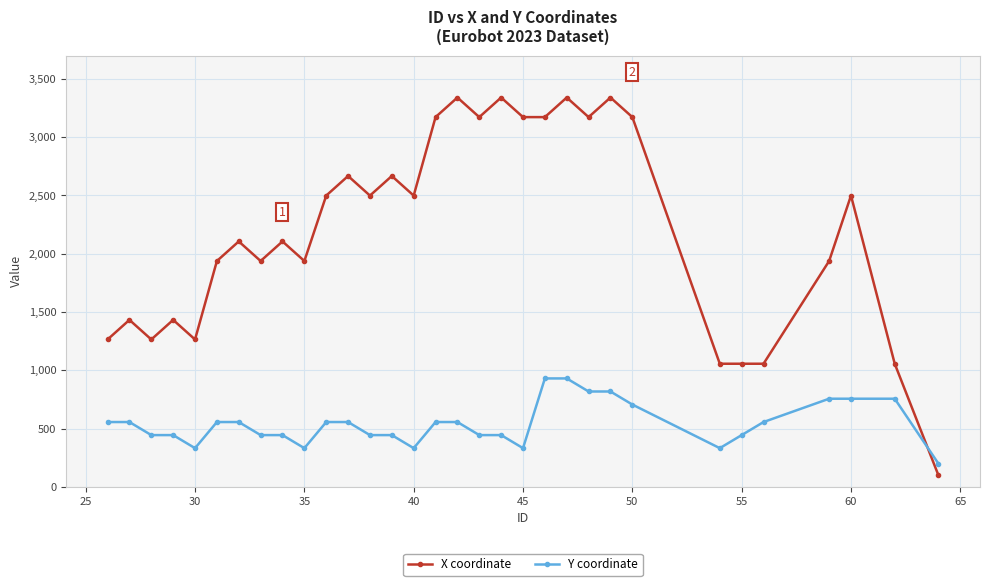

How many lines are shown in the chart?

2